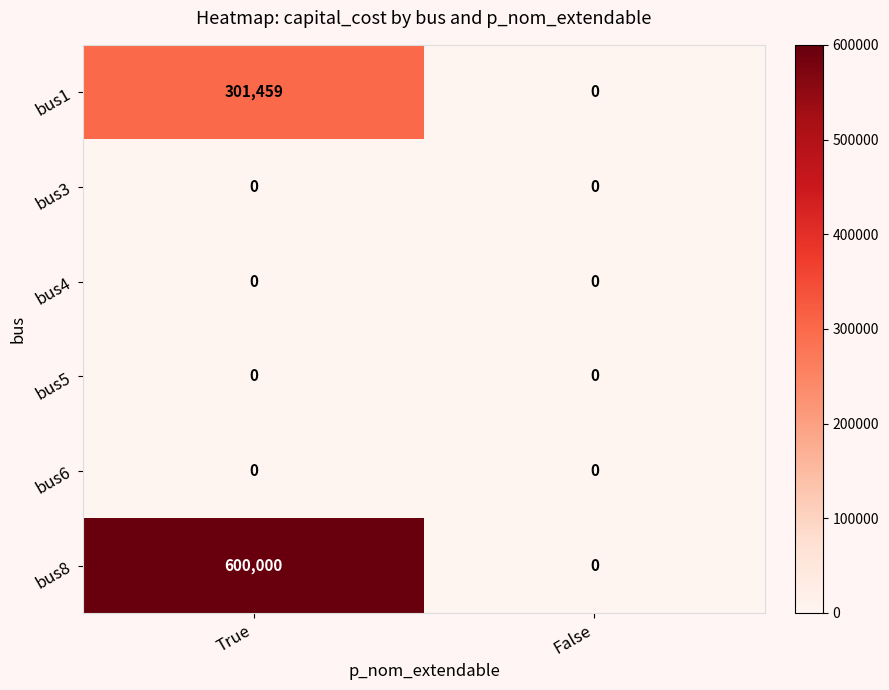

At how many categories does at least one series exceed 463402?

1